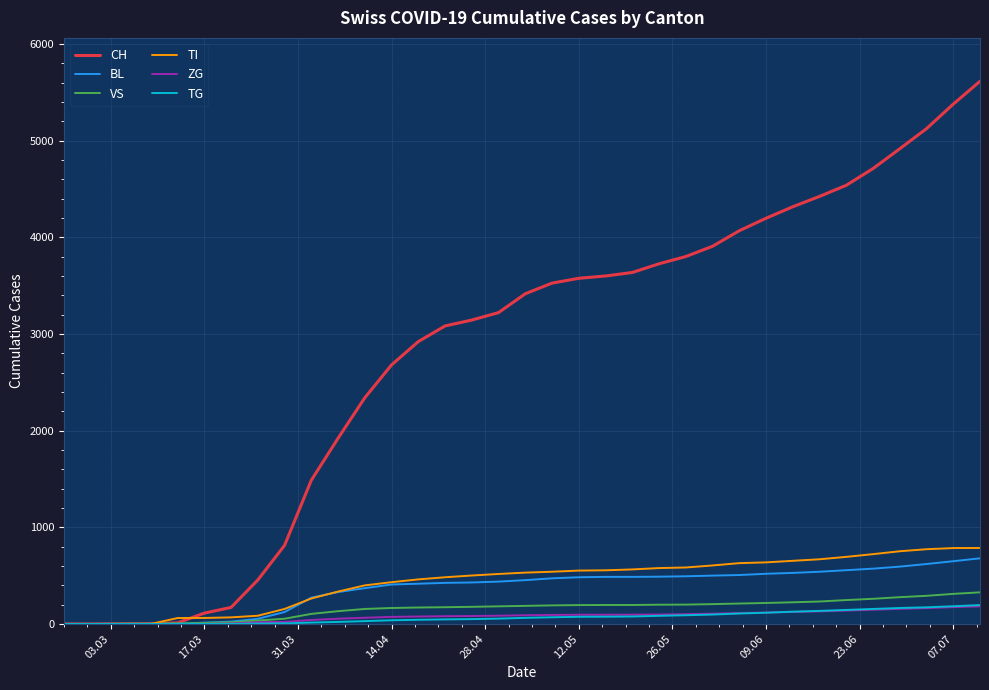

Which series has the largest total across all categories?

CH